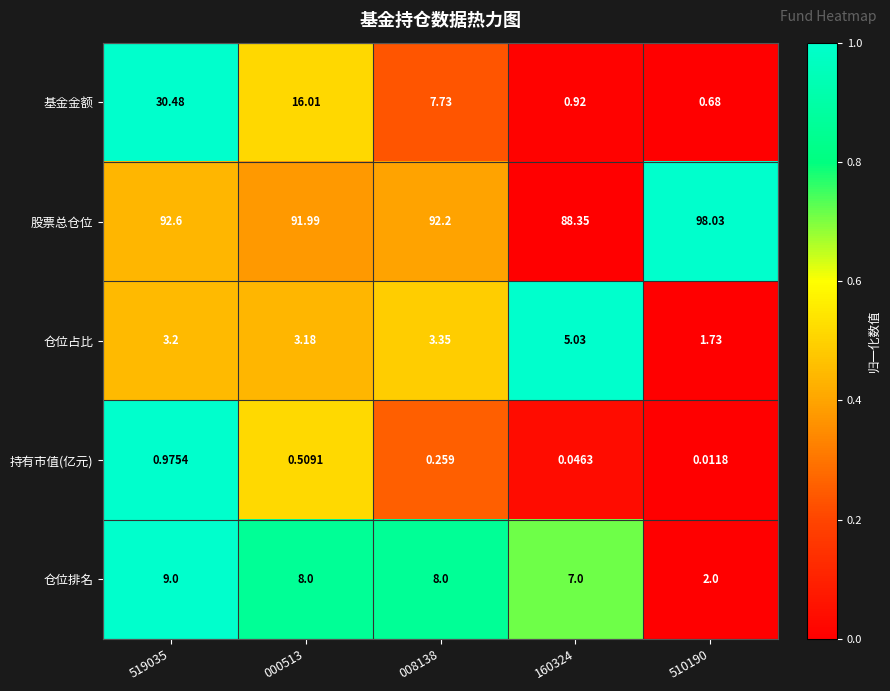

Rank the series at 510190 from highest to lowest value.

股票总仓位, 仓位排名, 仓位占比, 基金金额, 持有市值(亿元)